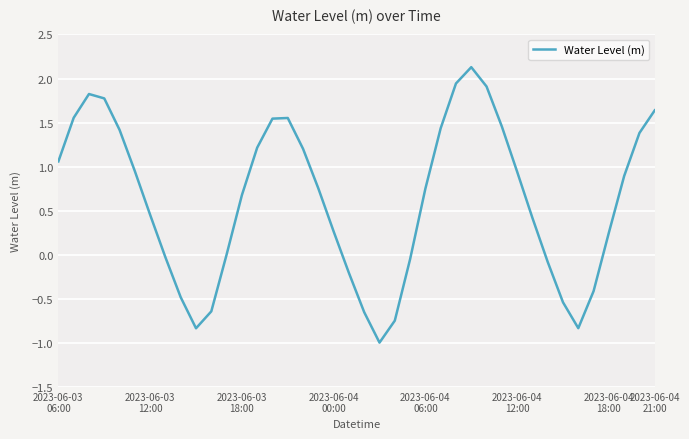

What is the smallest value displayed?

-1.0